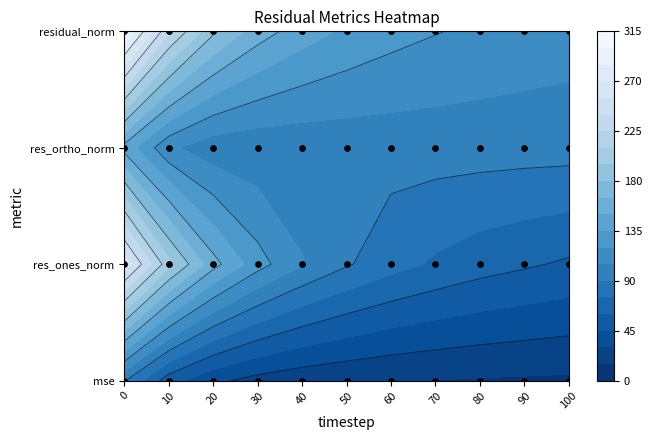

Reading left to right, what are all the values shown in this chart?

mse: 91.3	51.8	33.4	24.8	20.2	17.5	15.7	14.6	13.7	13.1	12.5
res_ones_norm: 265.2	200.3	155.5	126.1	106.1	91.7	80.8	72.8	66.5	62.1	57.8
res_ortho_norm: 144.7	108.2	95.9	94.2	94.7	95.5	96.0	96.4	96.3	96.0	95.9
residual_norm: 302.2	227.6	182.7	157.4	142.2	132.4	125.5	120.8	117.1	114.3	111.9